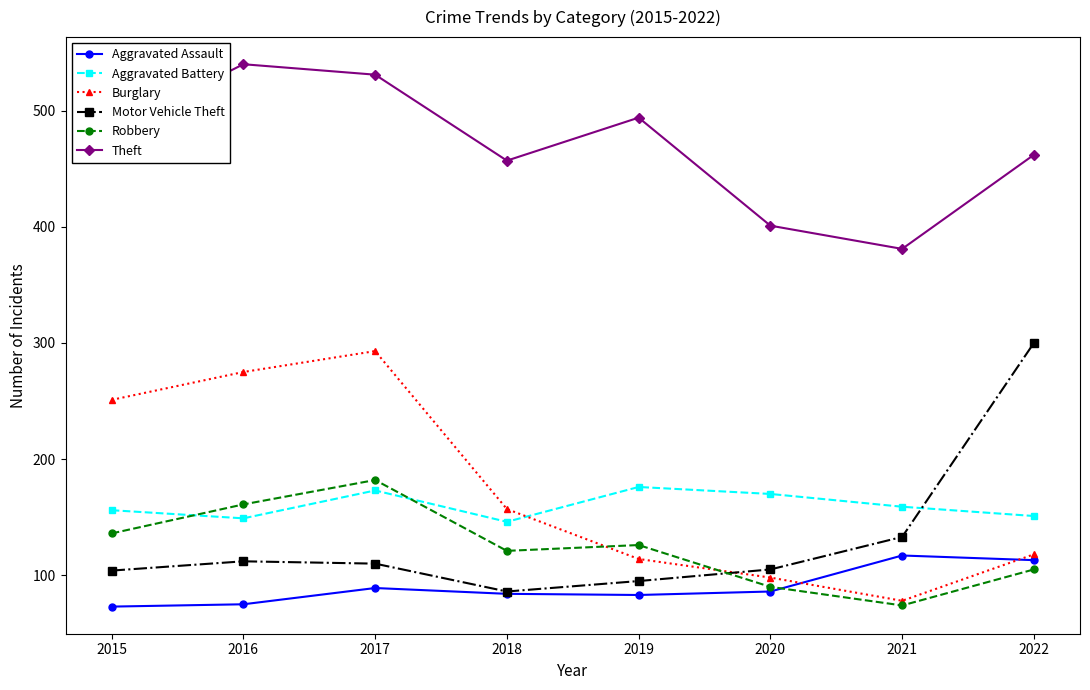

What is the minimum value shown in the chart?

73